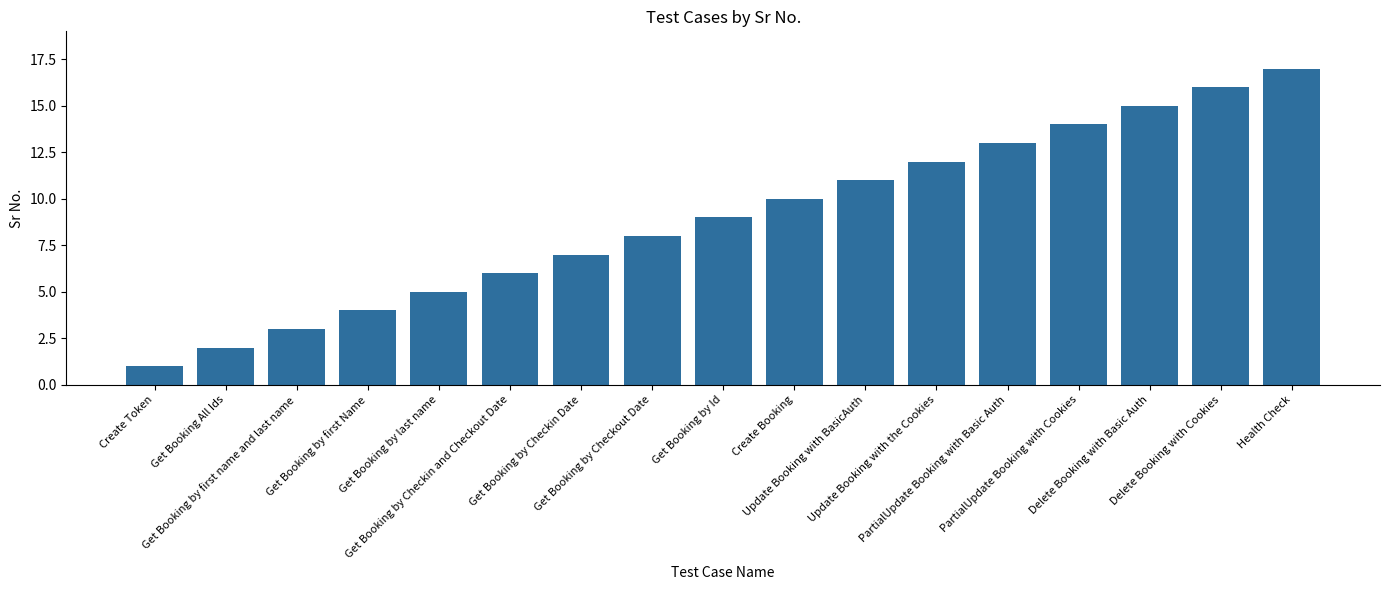

What is the difference between the values at Delete Booking with Cookies and Update Booking with BasicAuth?

5